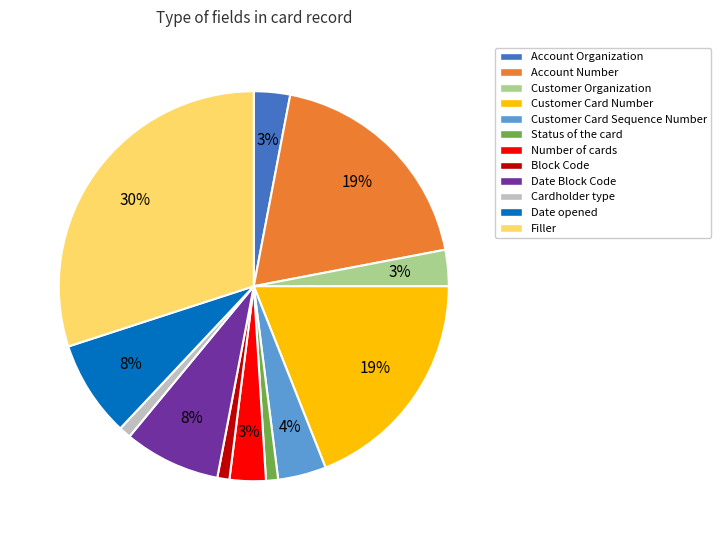

Does Account Number represent more than half of the total?

No